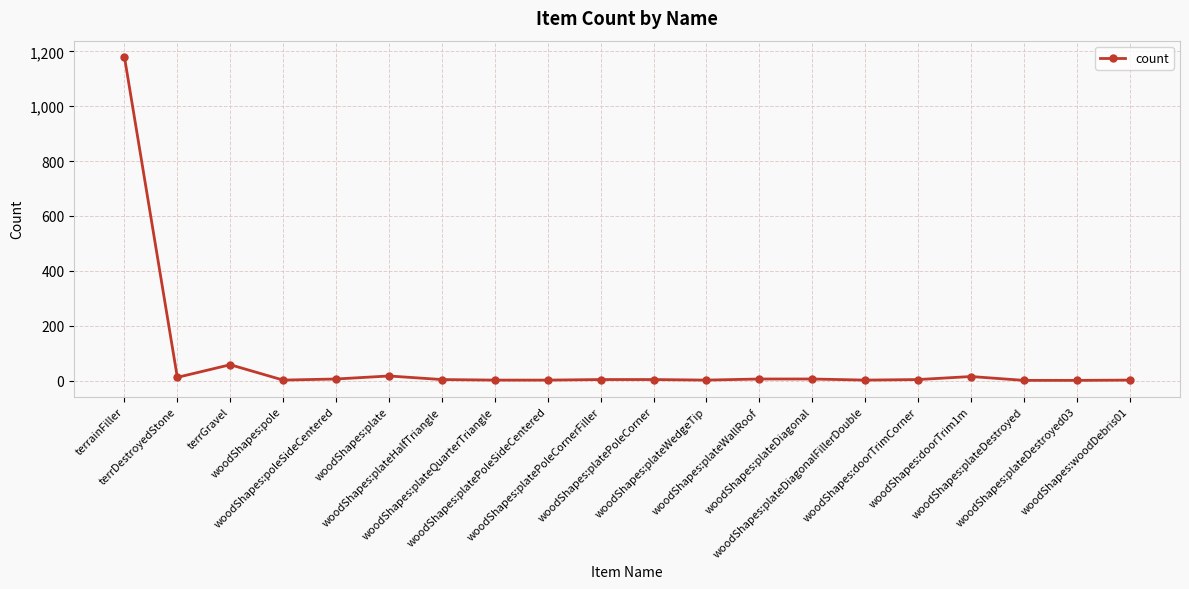

What is the sum of all values?

1330